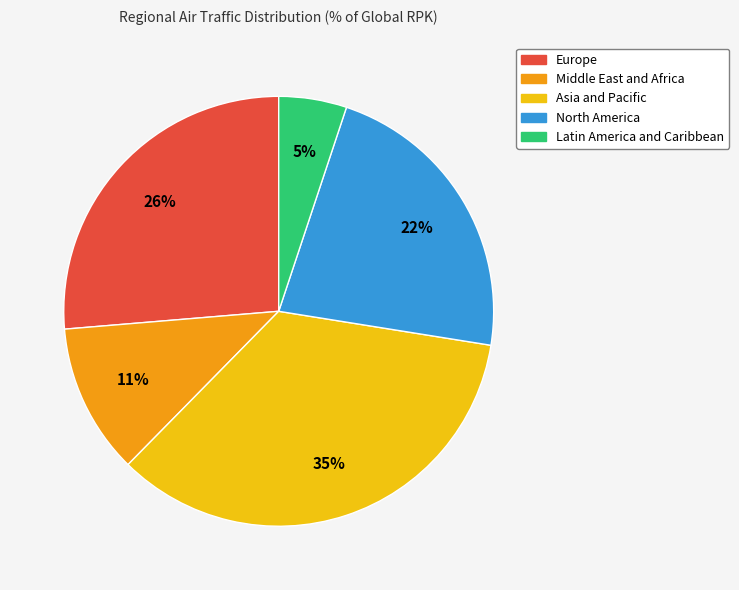

Does North America represent more than half of the total?

No